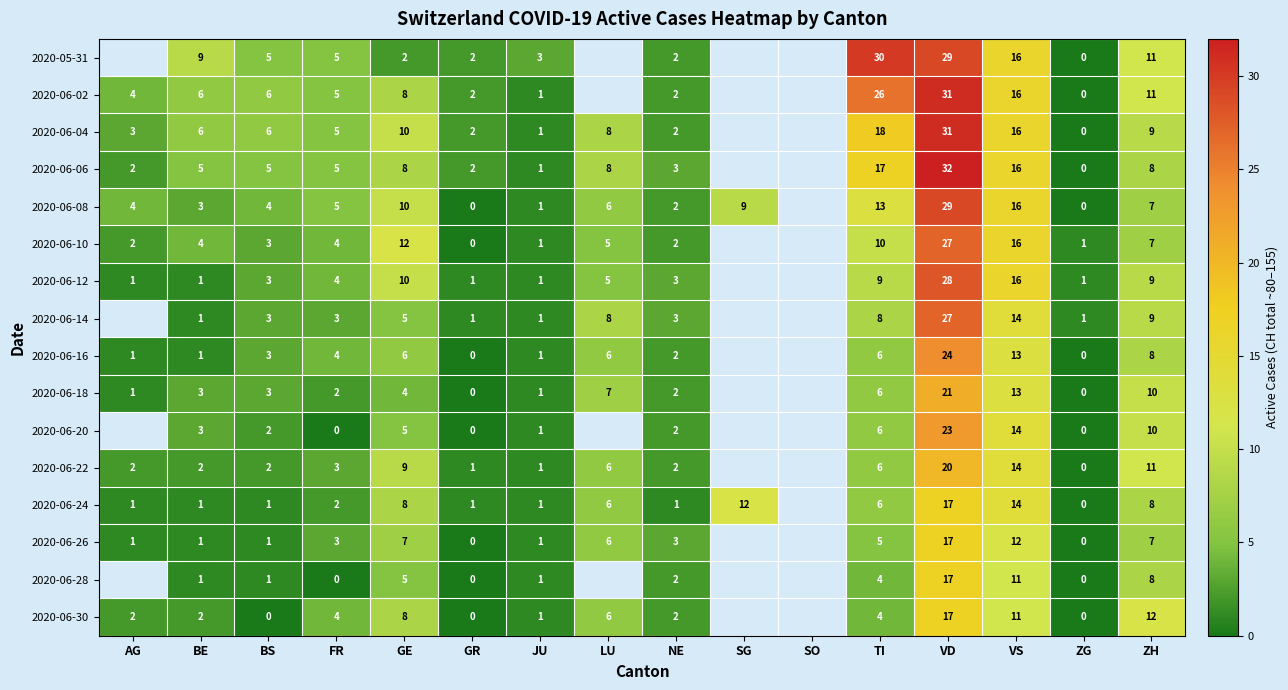

What is the spread (max minus min) of values at TI?

26